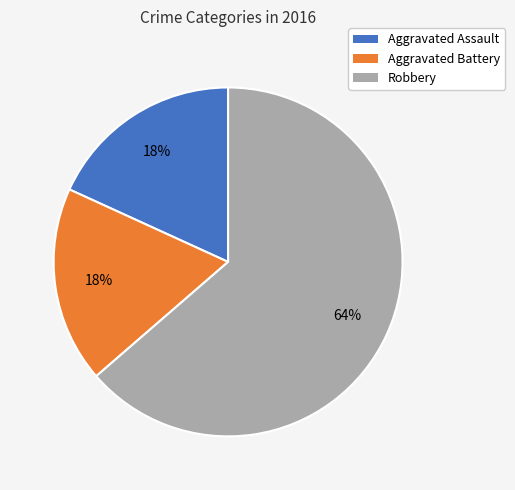

Which slice is the largest?

Robbery